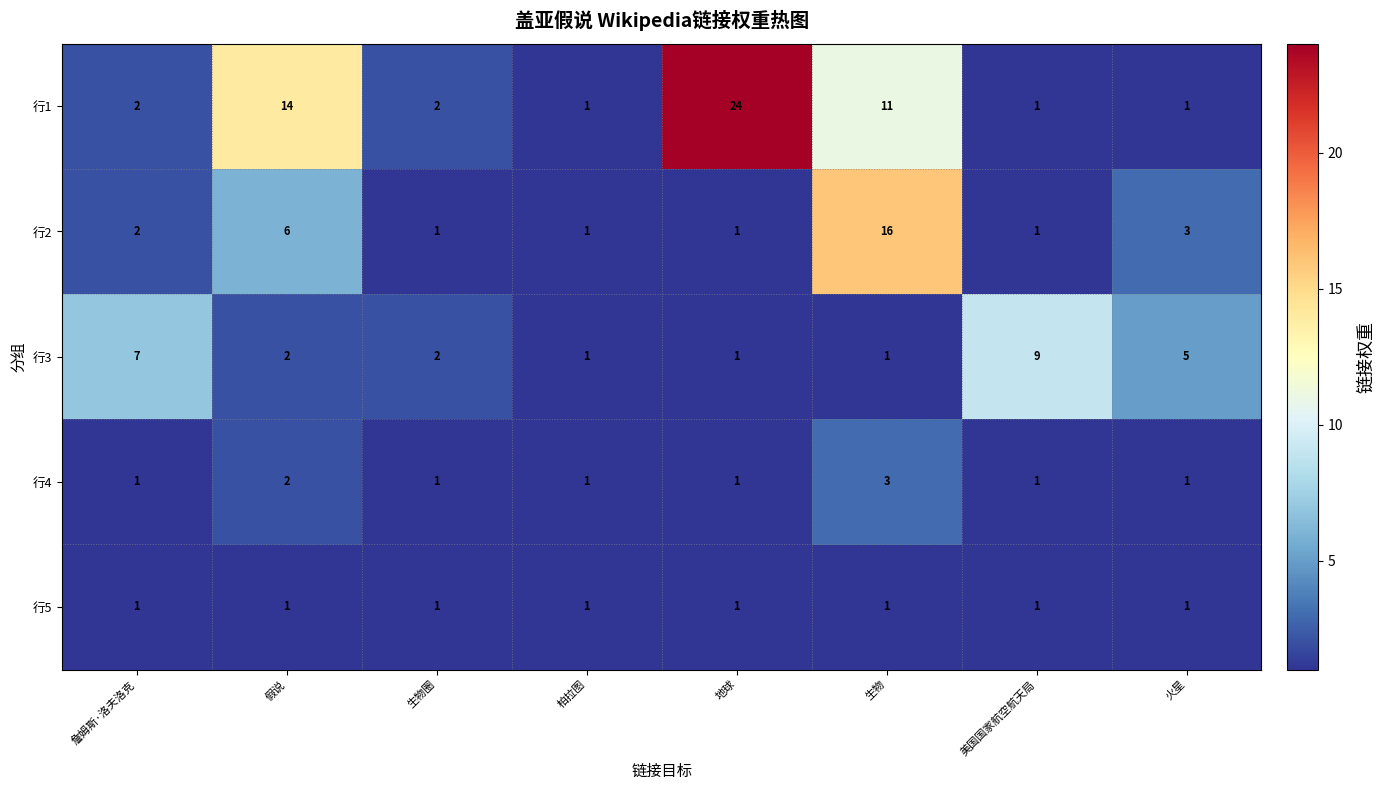

What is the sum of the 行2 values at 生物 and 柏拉图?

17